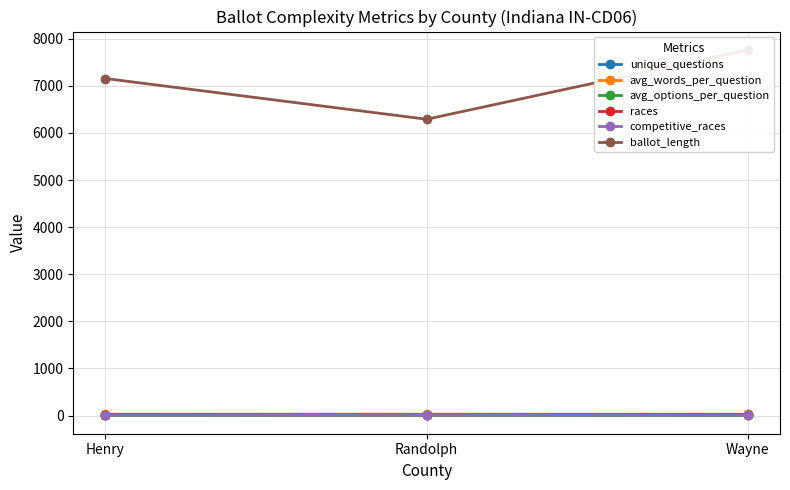

How many lines are shown in the chart?

6